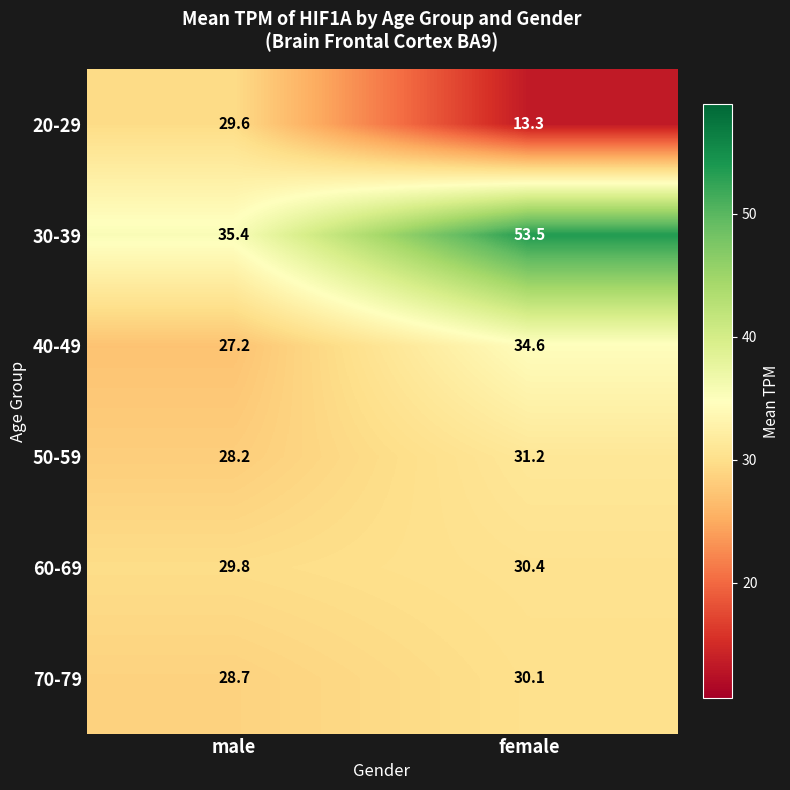

Between male and female, which series saw the biggest shift?

30-39